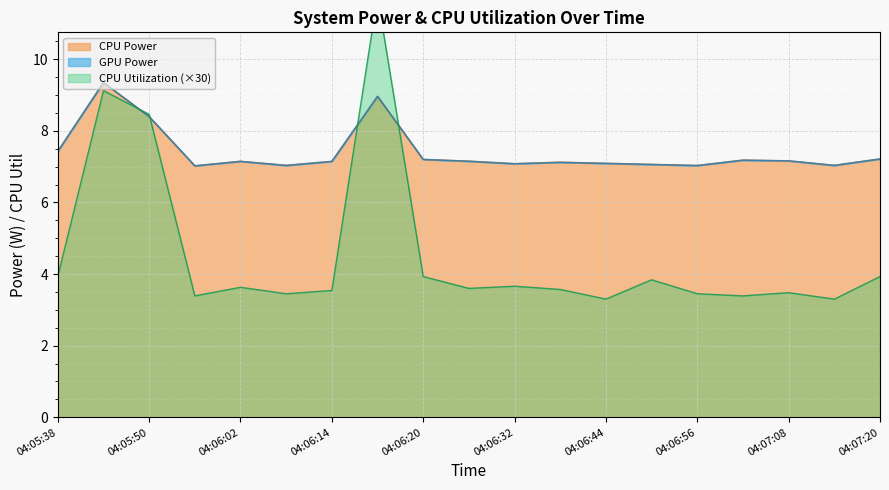

Which has a higher value, 04:07:14 or 04:05:38?

04:05:38